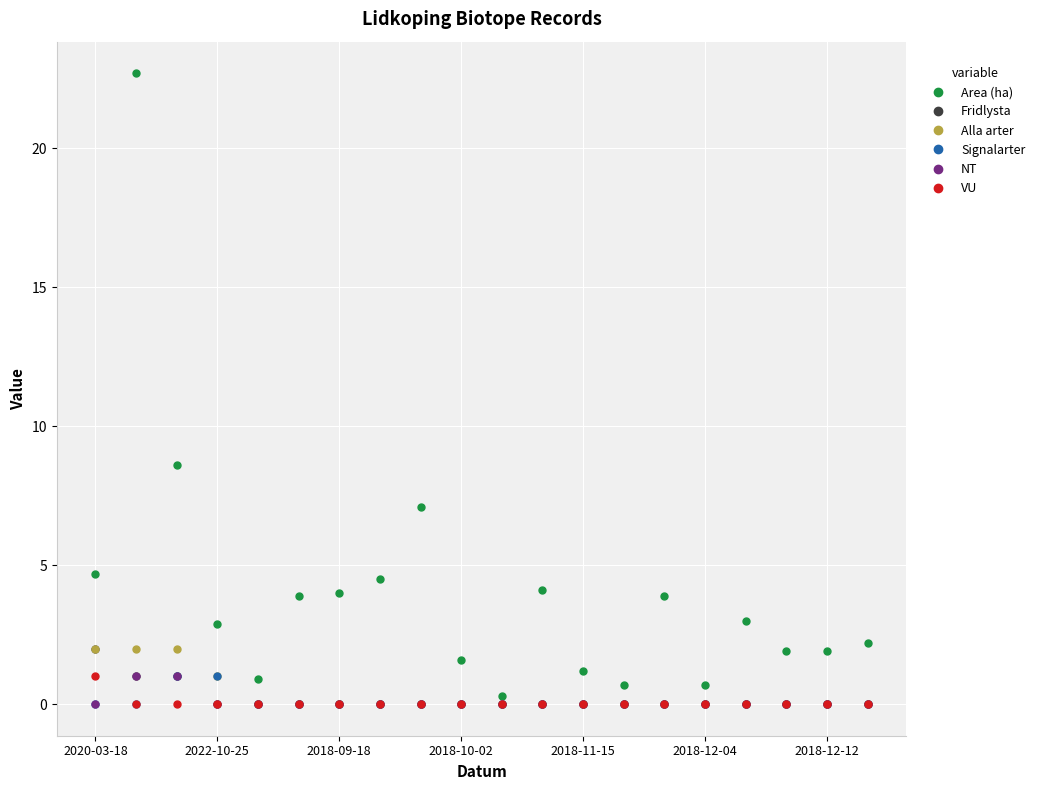

Which series has the largest total across all categories?

Area (ha)